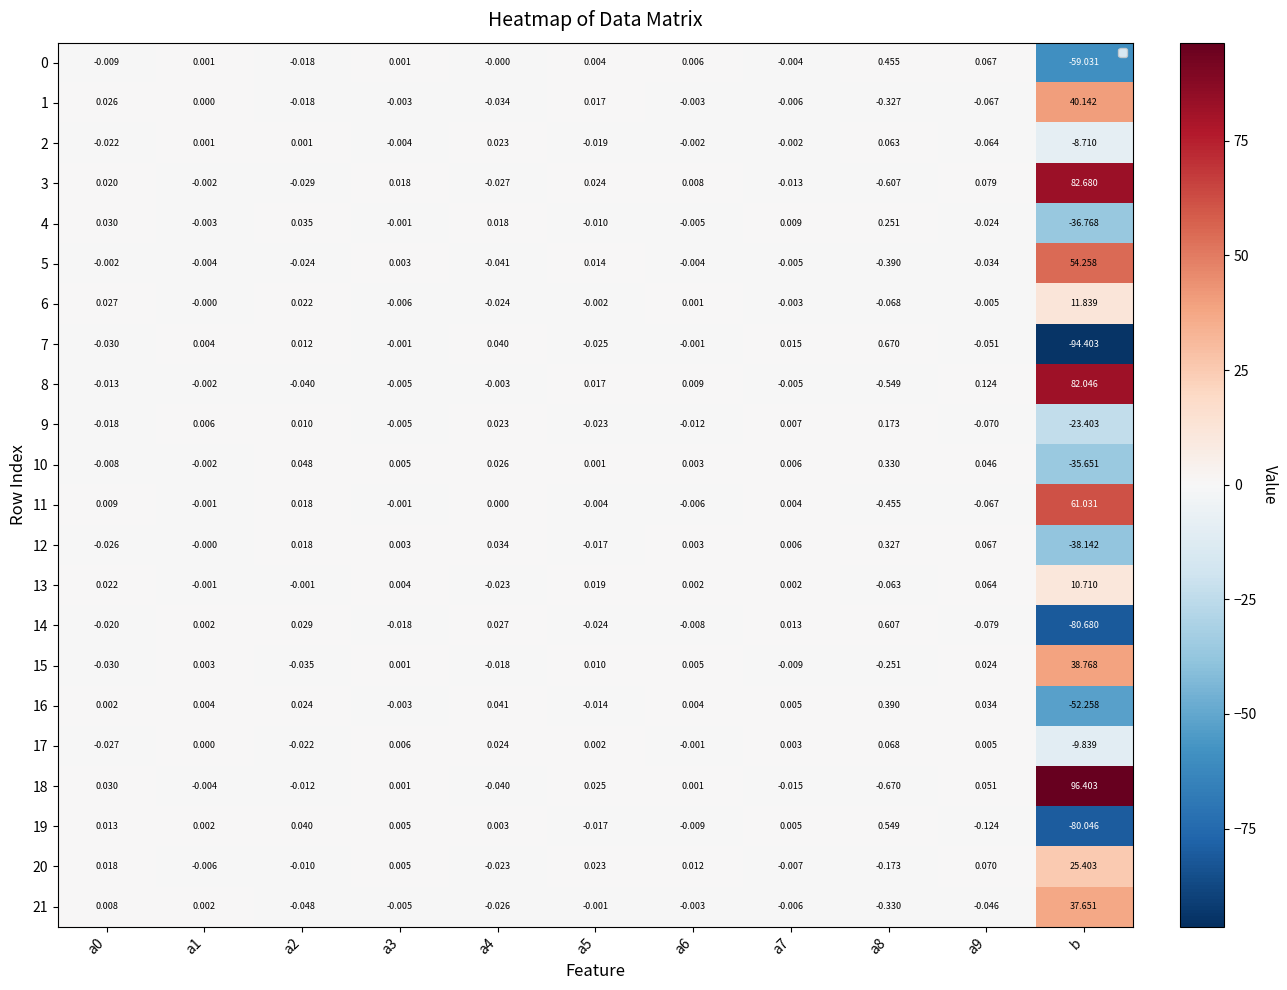

Is the value of 13 at a4 greater than the value of 3 at a1?

No